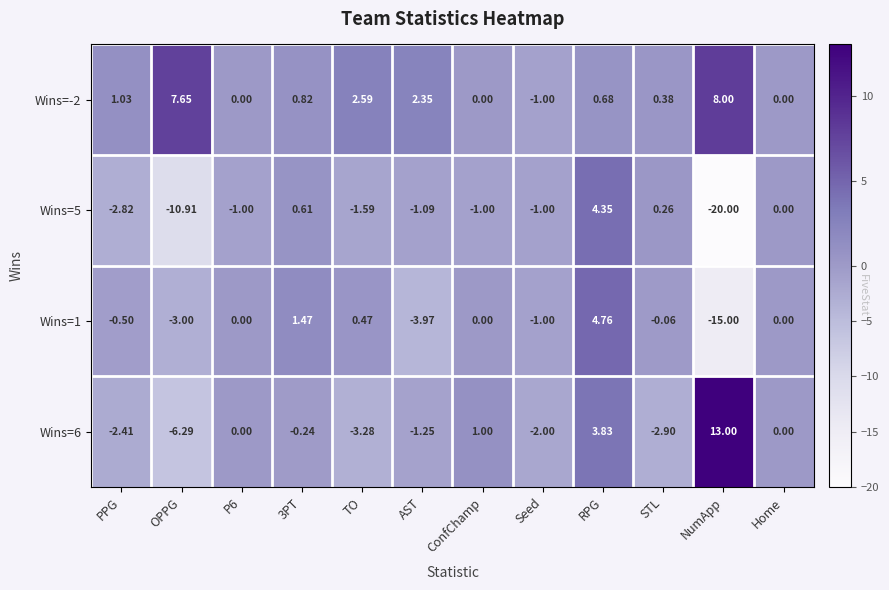

At which label does Wins=-2 first exceed 0?

PPG